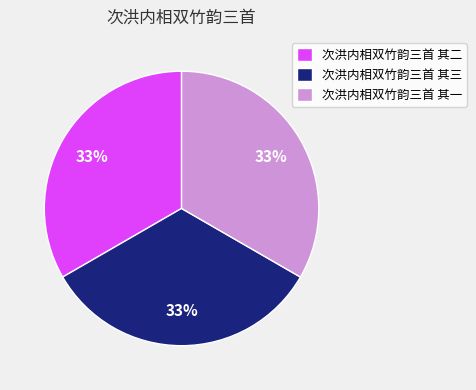

To the nearest percent, what is the average slice percentage?

33%